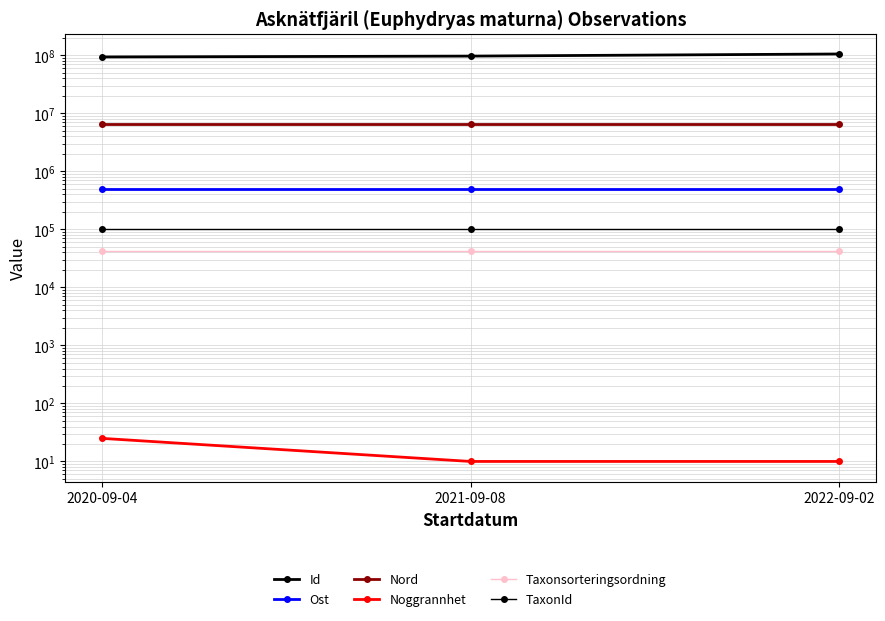

What is the value of the Nord point at the 3rd from the left?

6610771.8